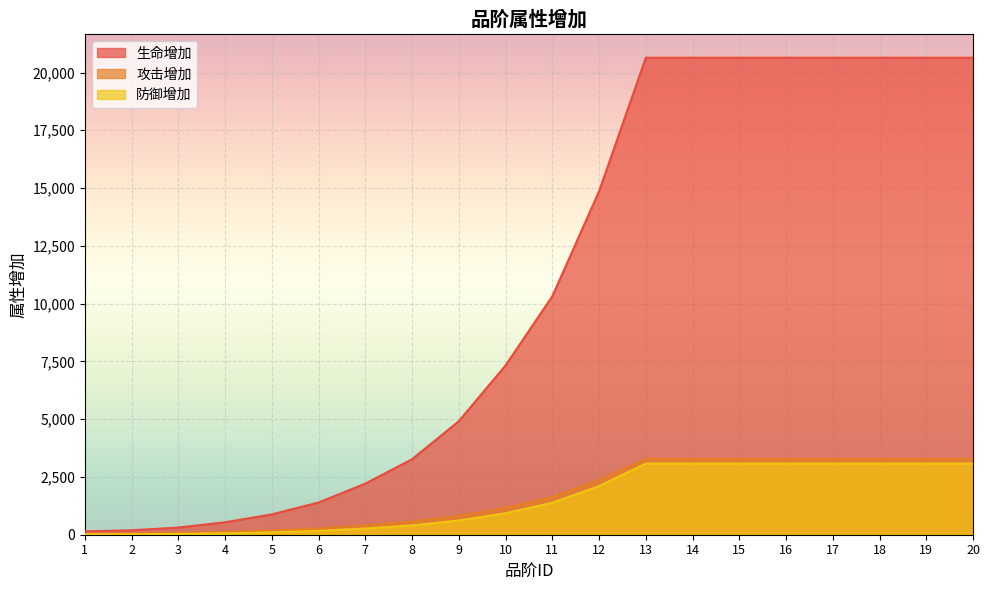

Which category has the lowest value across all series?

1